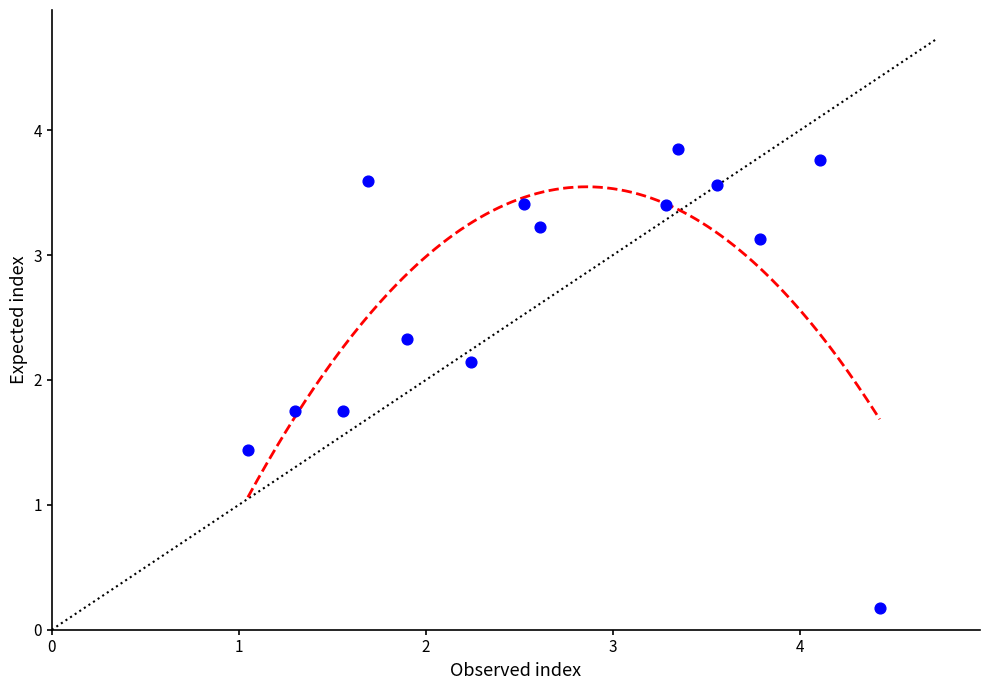

What is the range of X values (max minus min)?

3.4